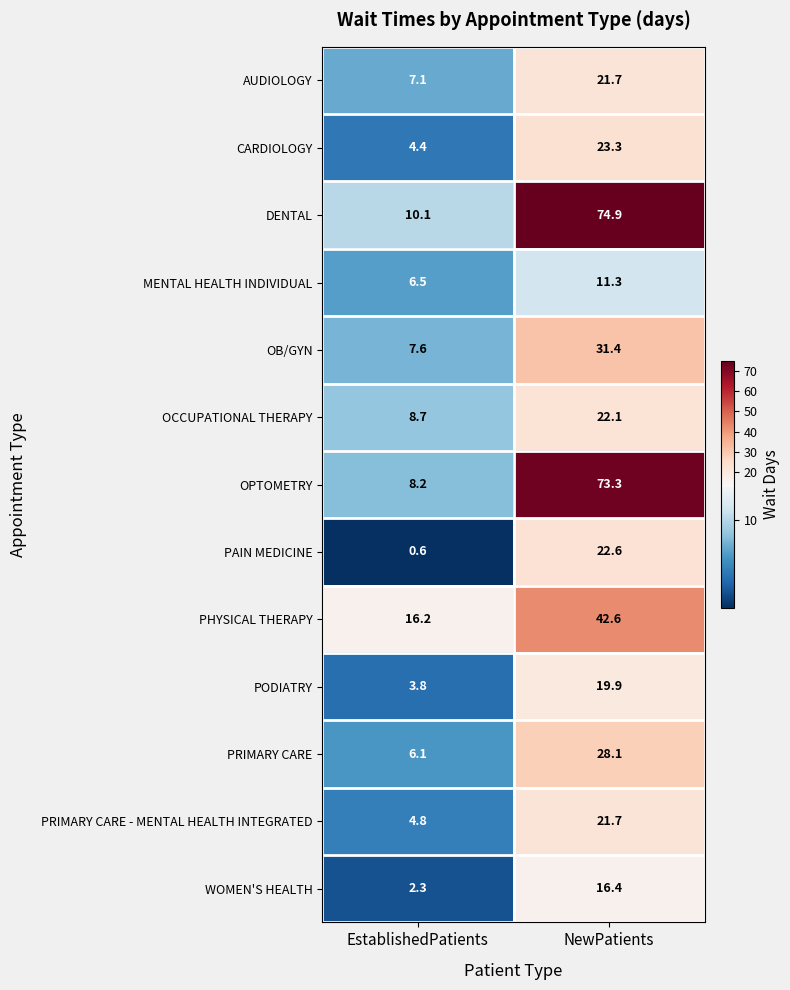

Between EstablishedPatients and NewPatients, which series saw the biggest shift?

OPTOMETRY